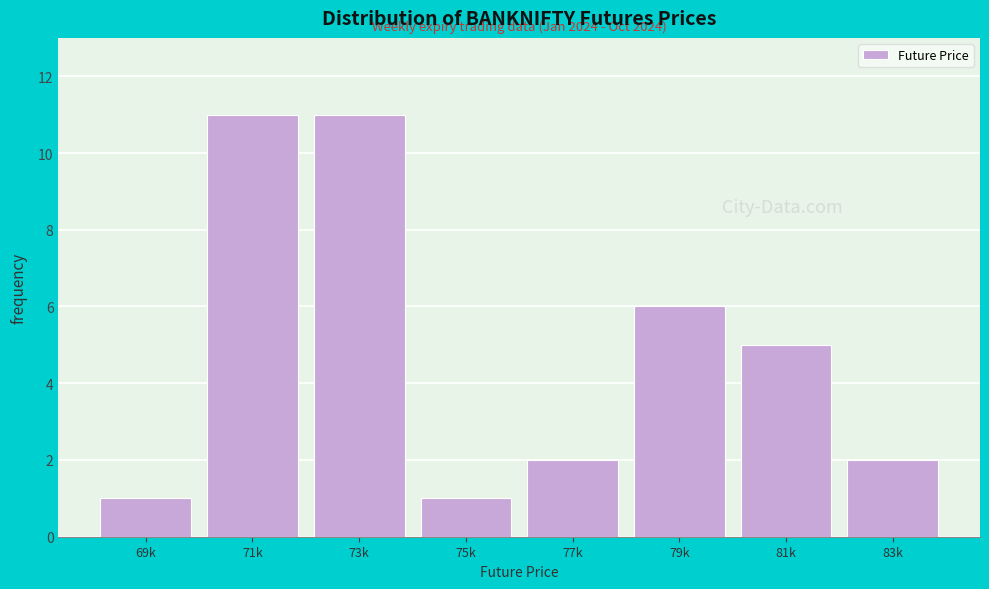

Reading left to right, transcribe all the data shown in this chart.

69k=1	71k=11	73k=11	75k=1	77k=2	79k=6	81k=5	83k=2